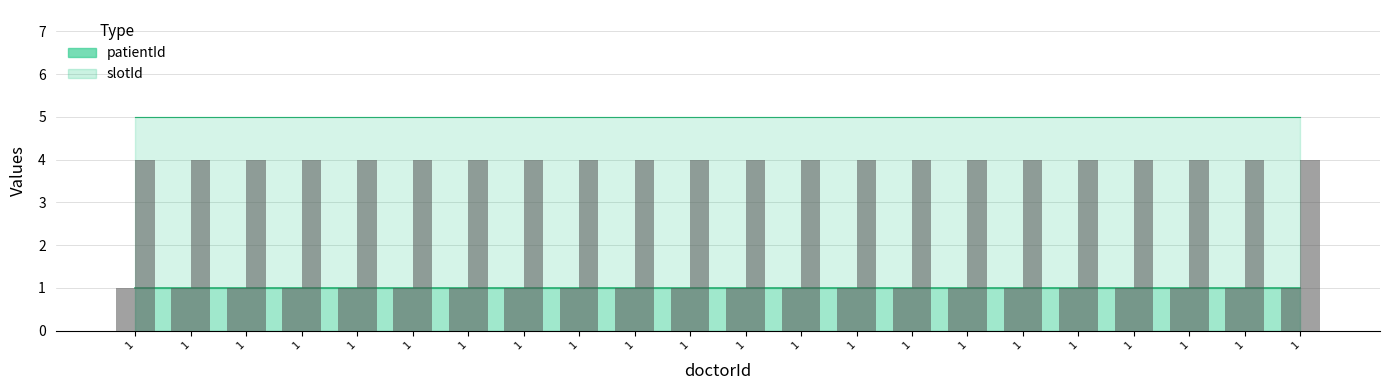

How many bars are there in each group?

2